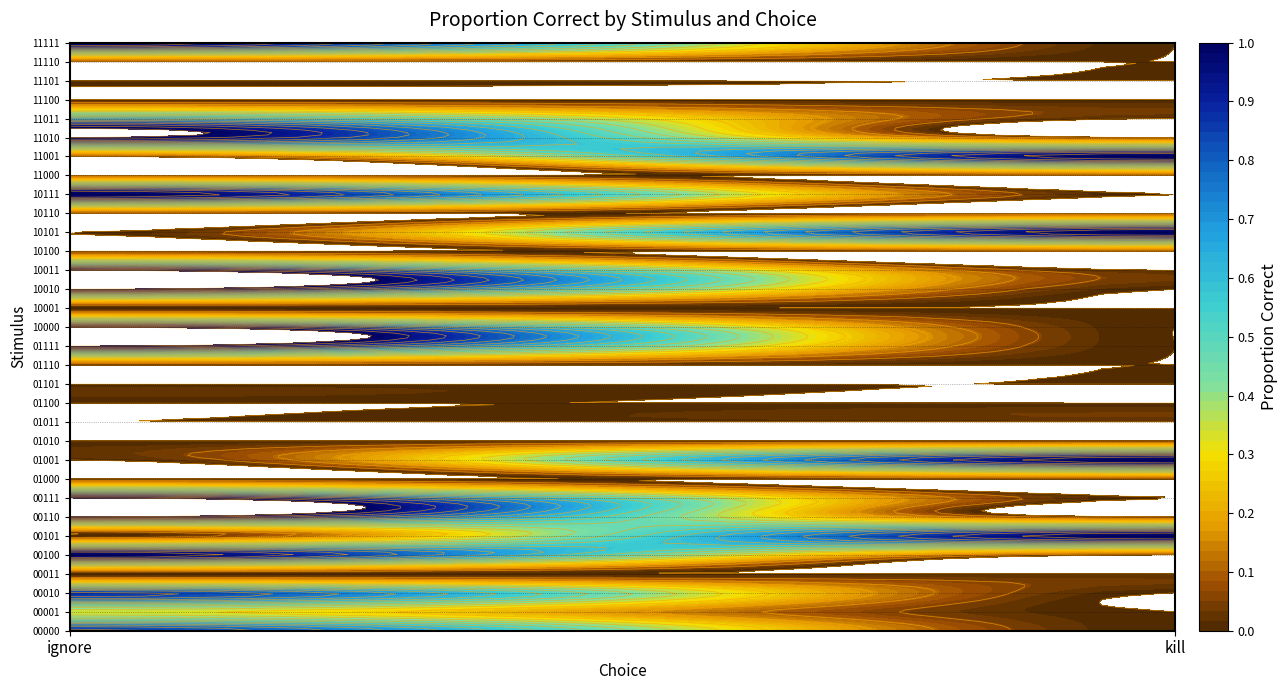

At which label is 10001 closest to 0?

ignore